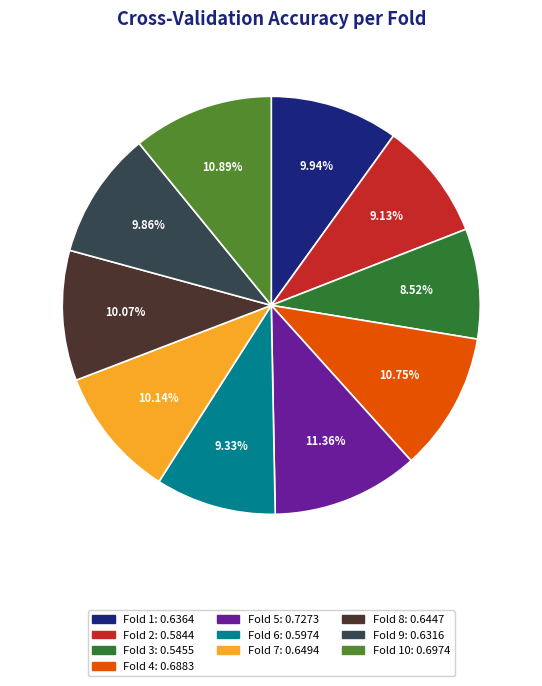

Is there any slice that represents more than half of the pie?

No